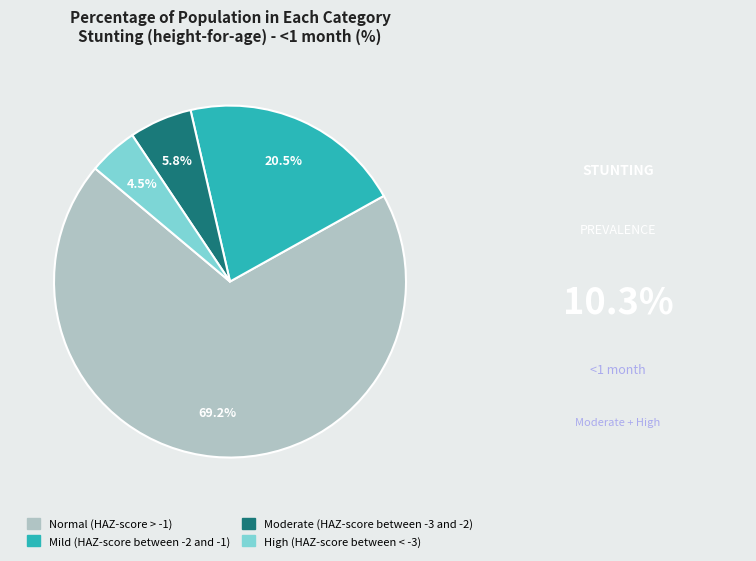

What percentage is the Moderate (HAZ-score between -3 and -2) slice, to the nearest percent?

6%